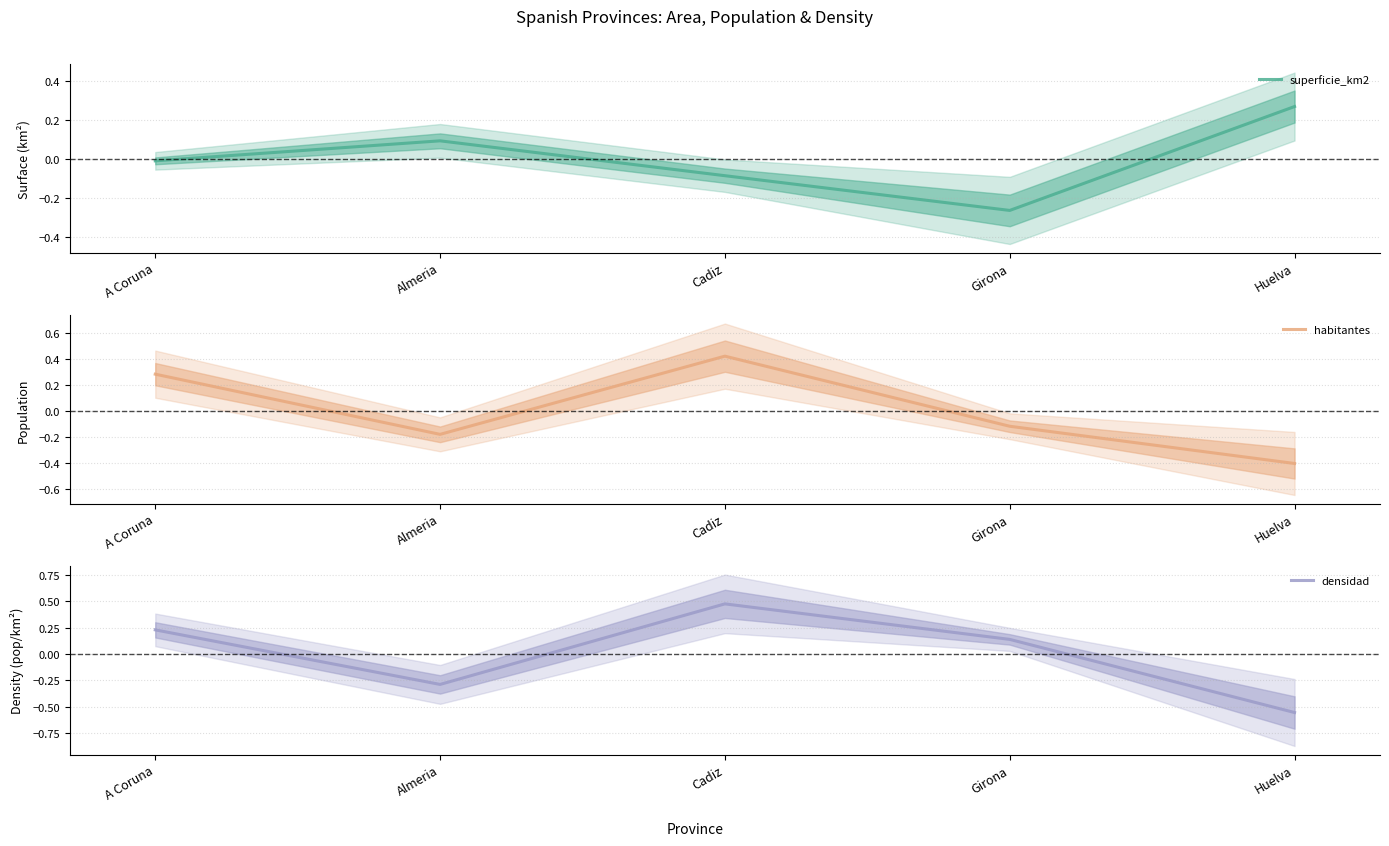

At which label does habitantes reach its peak?

Cadiz